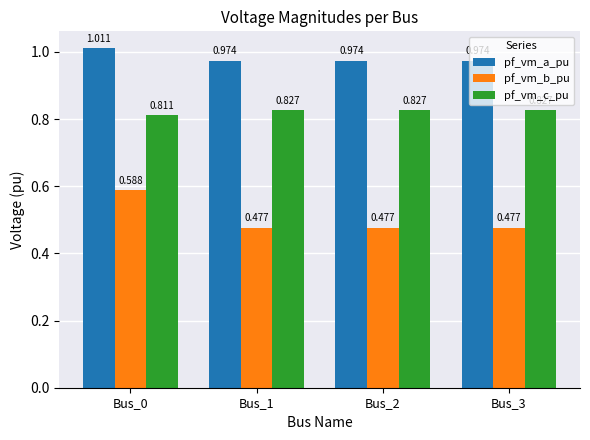

Which series has the largest range (max minus min)?

pf_vm_b_pu